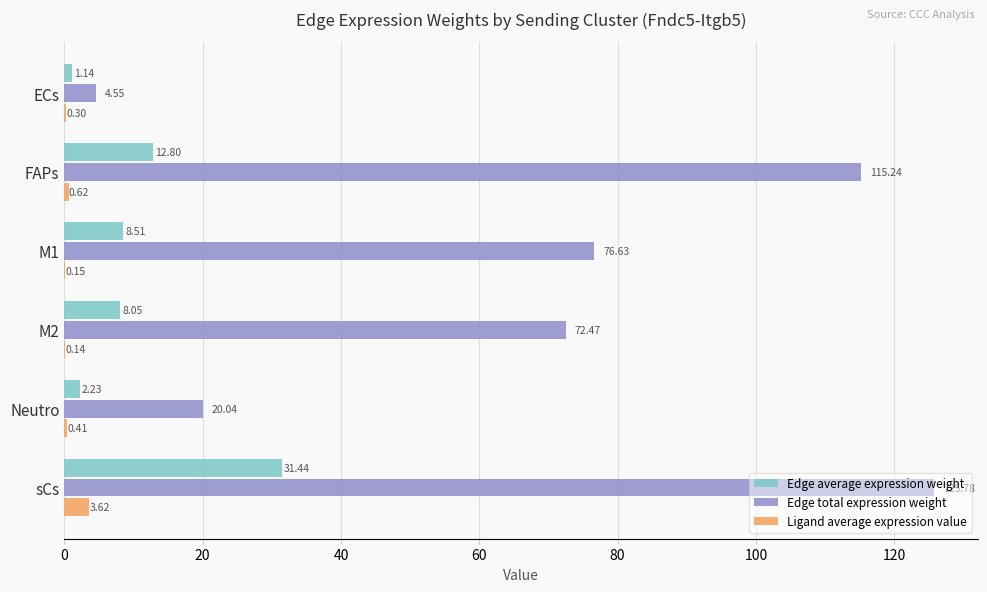

What is the sum of the Edge total expression weight values at FAPs and M2?

187.7